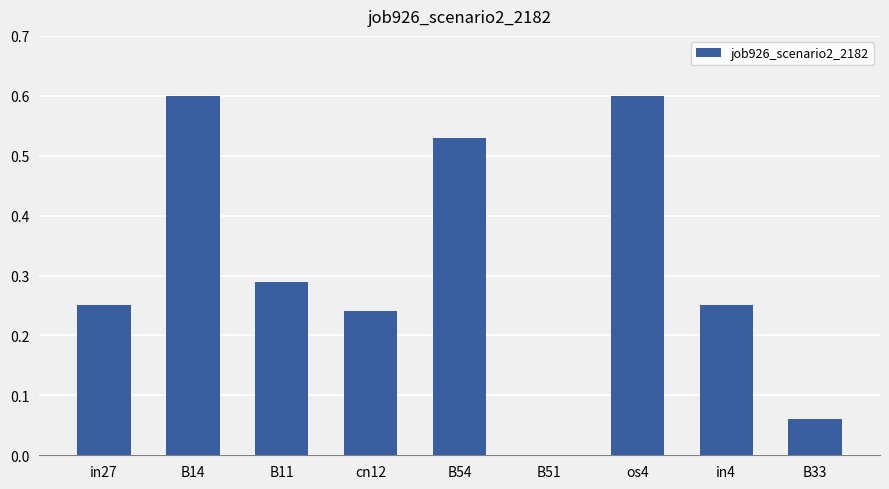

What is the sum of the values at cn12 and B54?

0.8